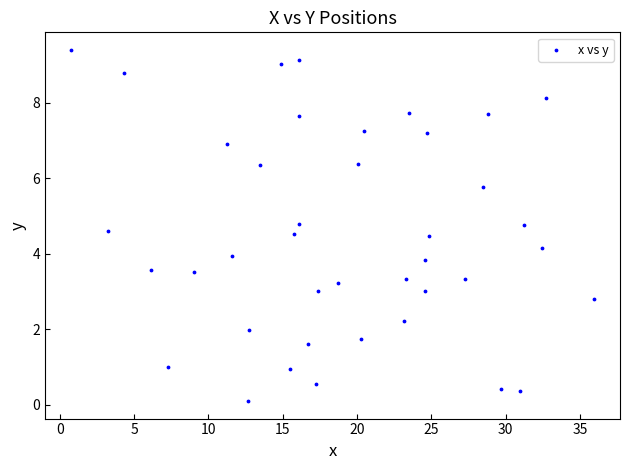

What is the range of X values (max minus min)?

35.1